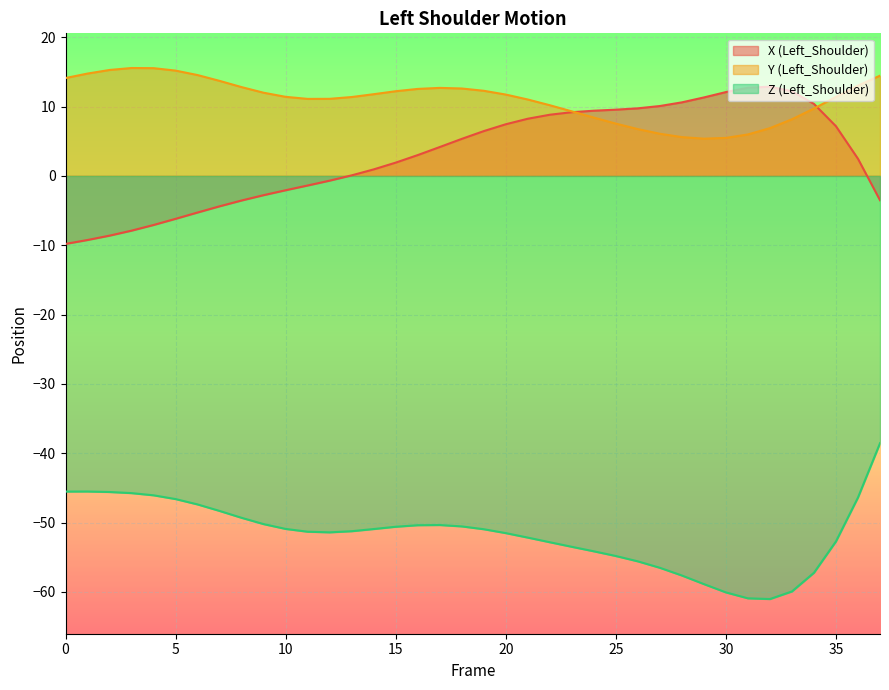

How many lines are shown in the chart?

3